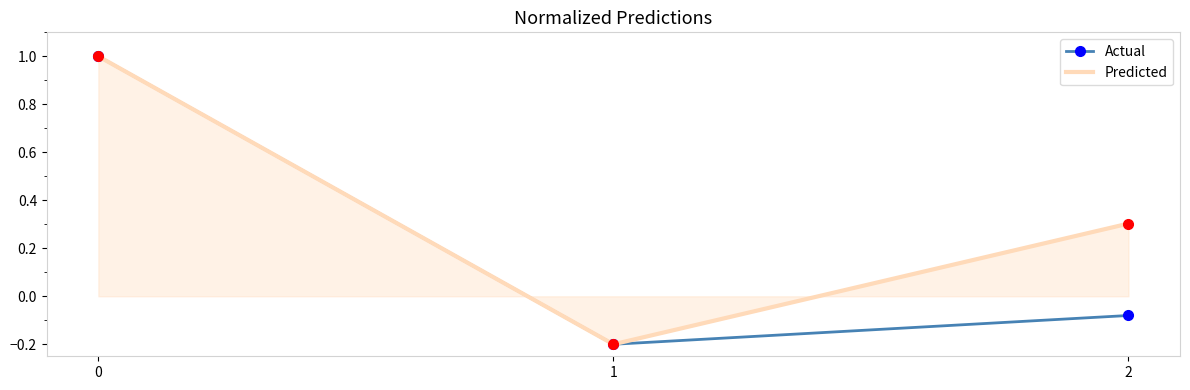

List the labels in order of Predicted value, smallest first.

1, 2, 0